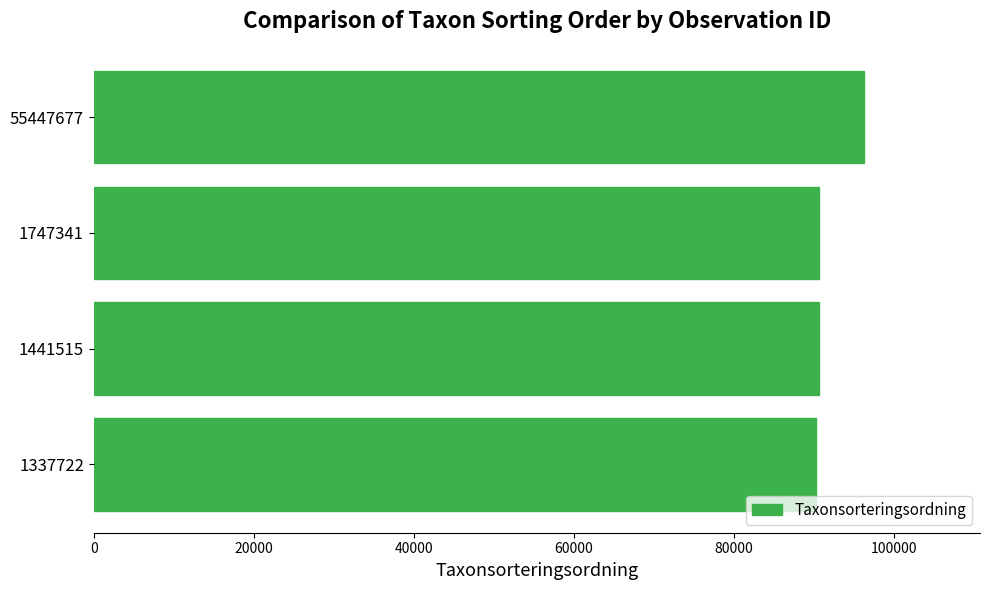

What is the value of the 1st bar from the top?

96312